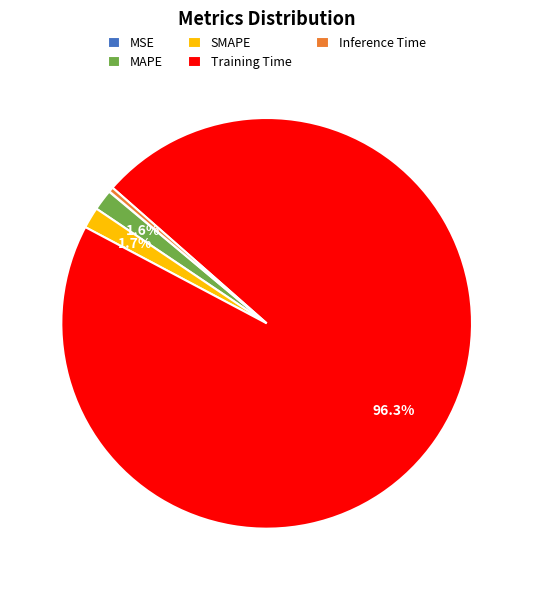

The SMAPE slice represents 2% of the pie. True or false?

True